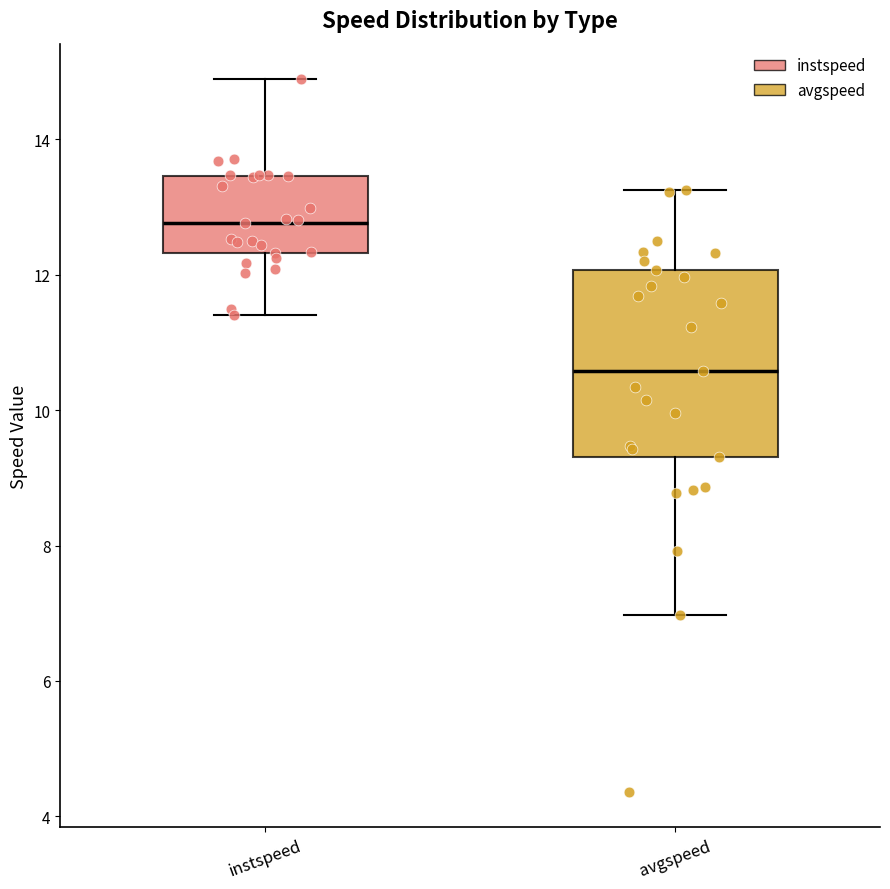

Reading left to right, read every box against the y-axis: the position of its median line, the range the box covers, and the ends of its whiskers. The values are not printed on the chart, so give them approximately, as read against the axis.

instspeed: median 12.8, box 12.4 to 13.4, whiskers 11.4 to 14.8
avgspeed: median 10.6, box 9.4 to 12.0, whiskers 7.0 to 13.2